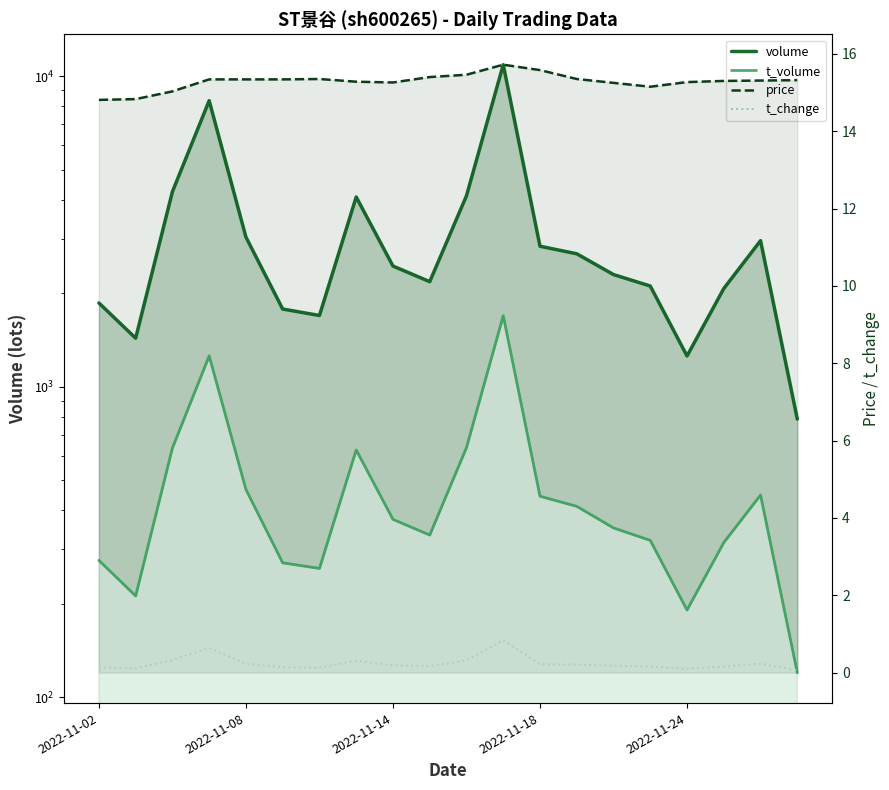

What is the sum of the price values at 5 and 16?

30.6